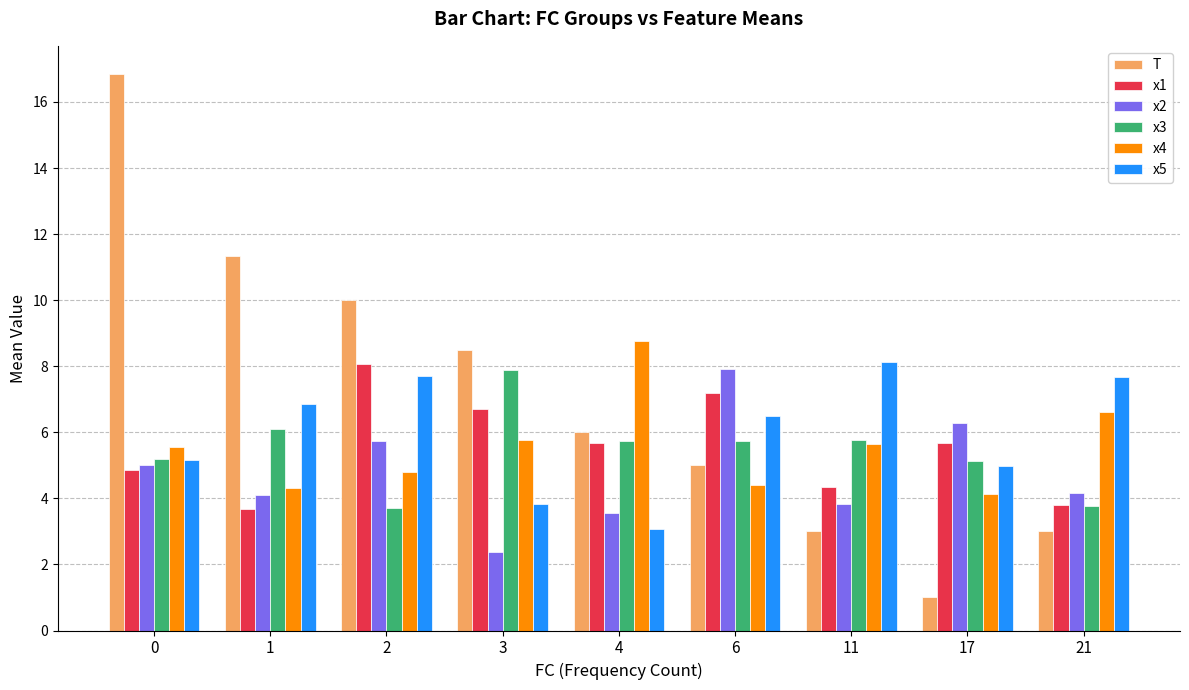

At 17, list the series in order from smallest to largest.

T, x4, x5, x3, x1, x2